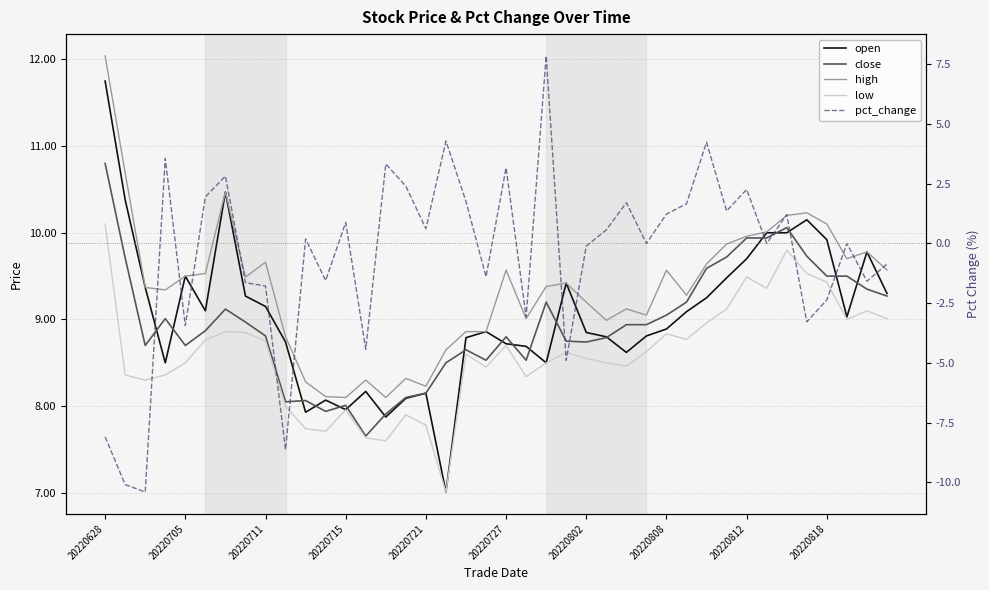

Count the number of categories in the chart.

40